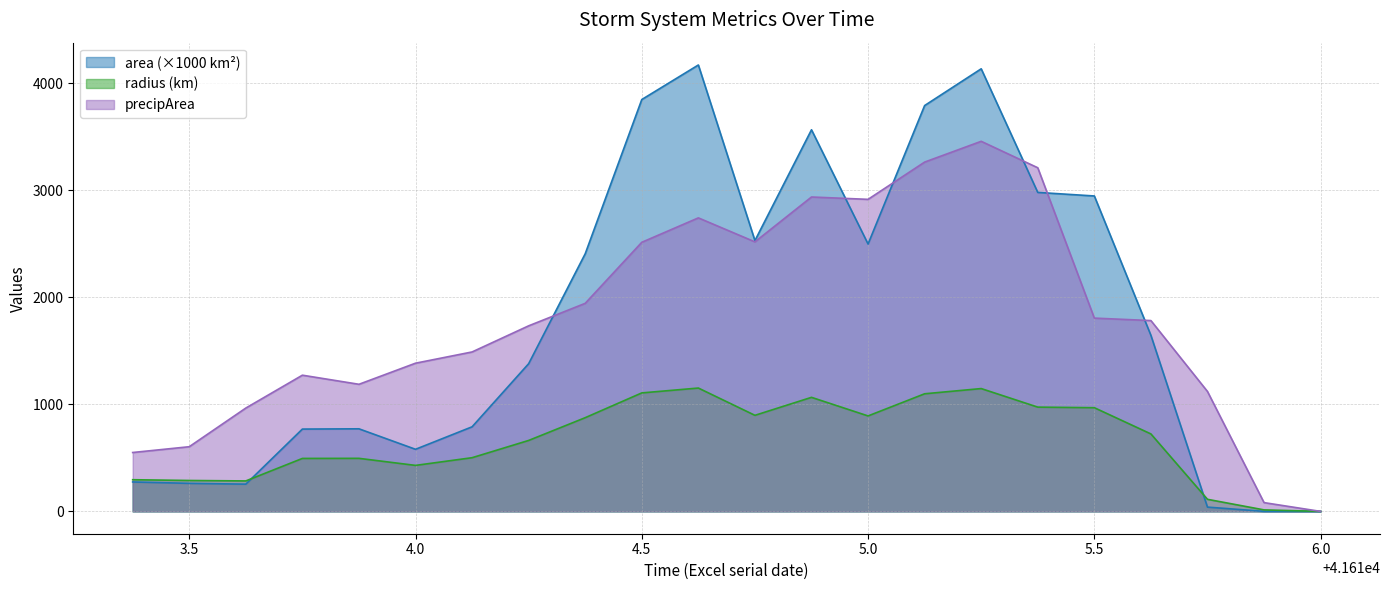

In radius, how many points are higher than both neighbors (excluding endpoints)?

4